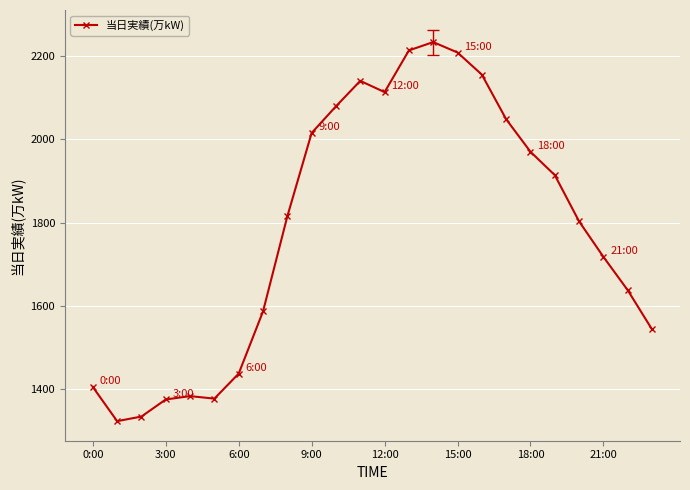

What is the average value?

1785